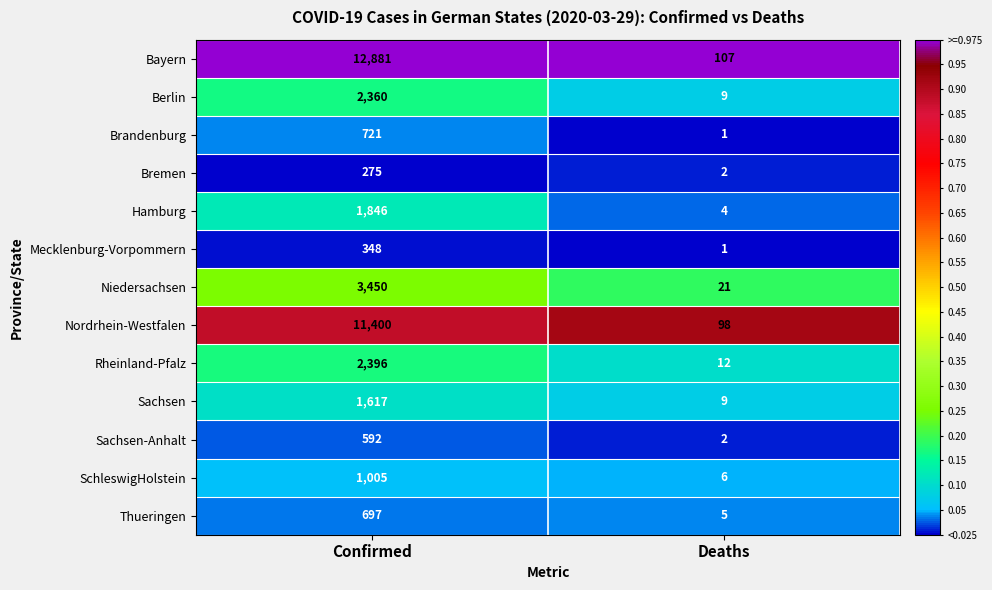

Which label corresponds to the smallest value in the chart?

Deaths